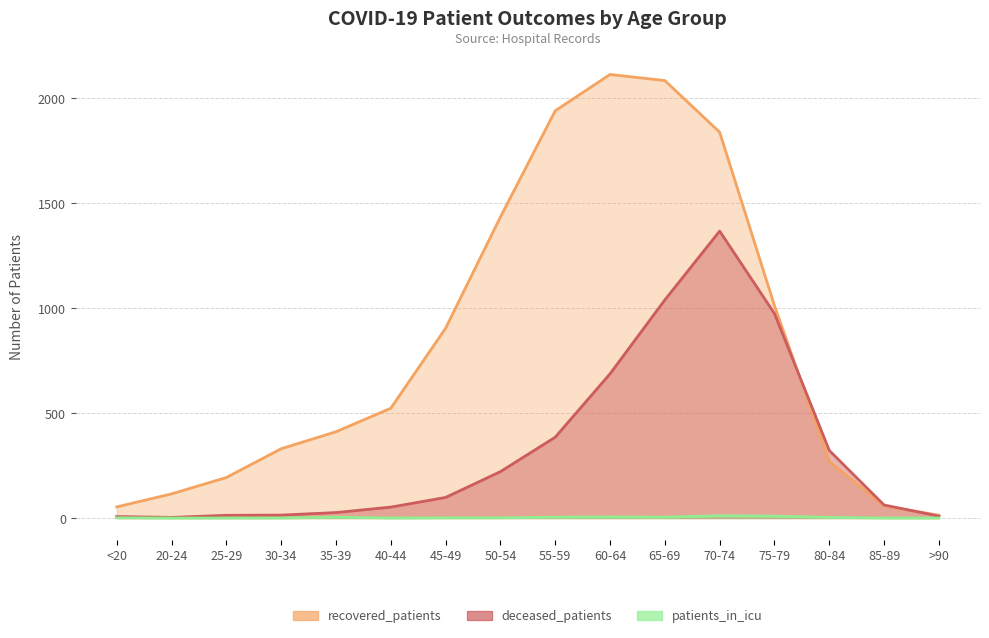

What is the approximate value of recovered_patients at 40-44, to the nearest 50?

500